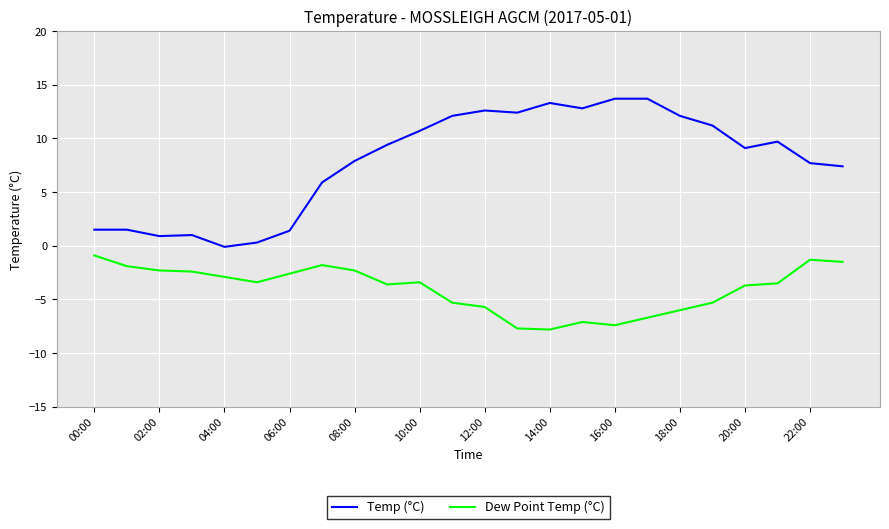

Rank the series by their maximum value, from highest to lowest.

Temp (°C), Dew Point Temp (°C)